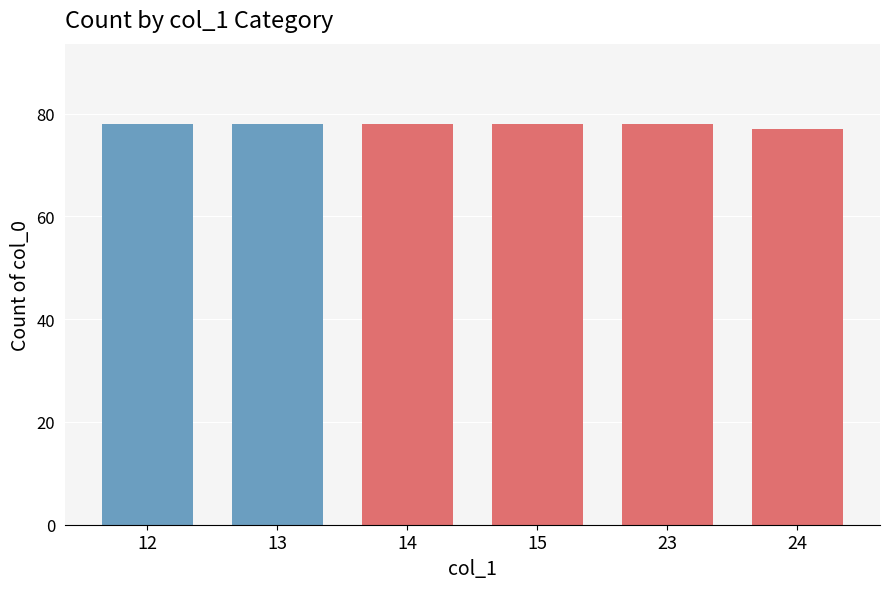

What is the value of the 2nd bar from the left?

78